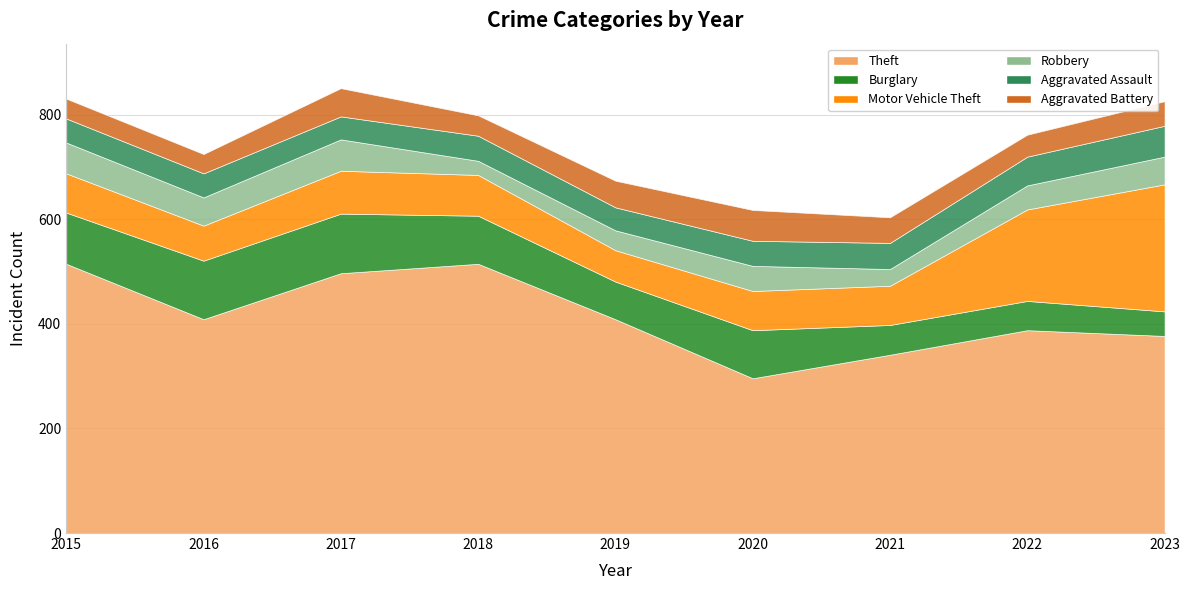

Between 2021 and 2016, which is larger?

2016